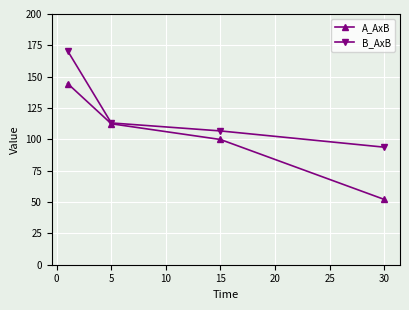

What is the value of the A_AxB point at the 3rd from the left?

99.9